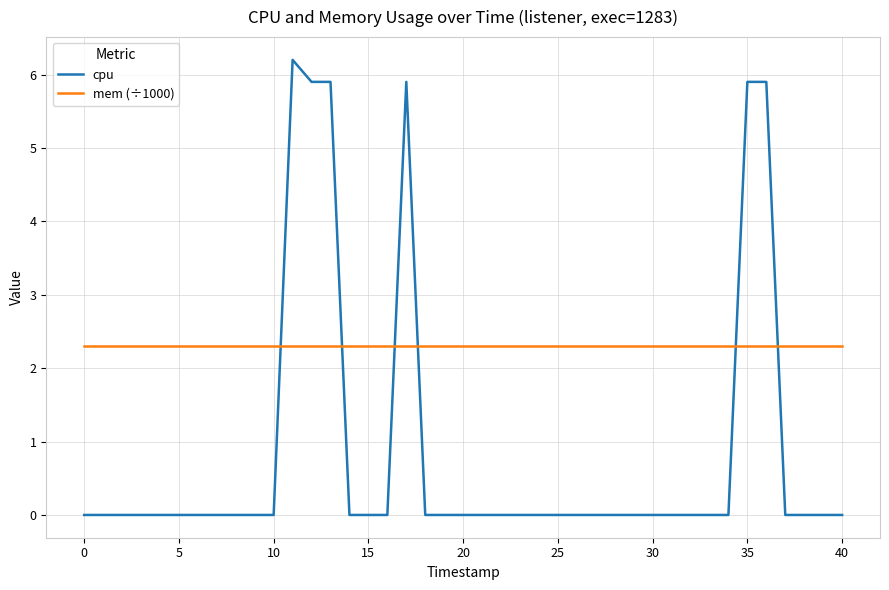

How many times do mem (÷1000) and cpu cross each other?

6